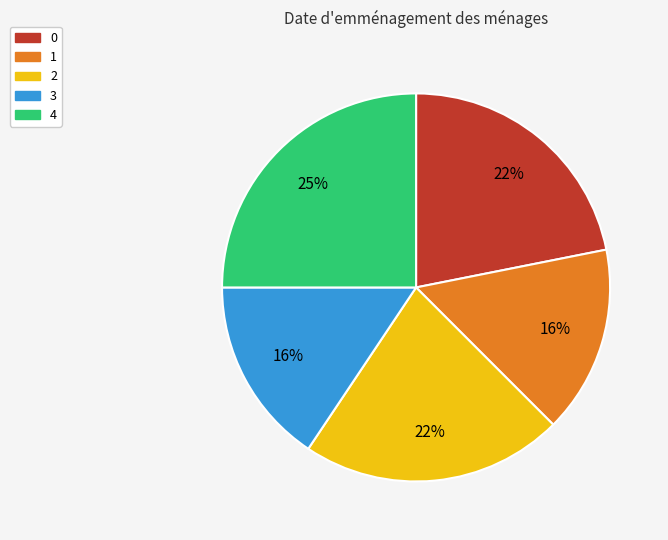

Which category has the biggest portion of the pie?

4